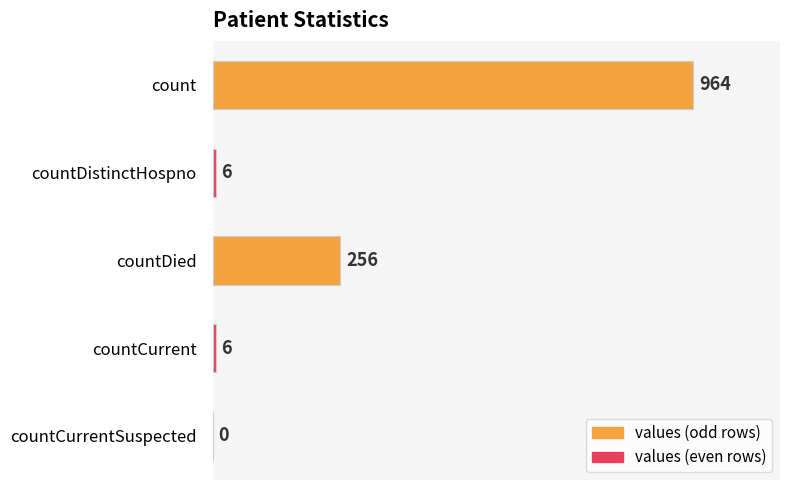

What is the change in value from countDistinctHospno to countCurrentSuspected?

-6